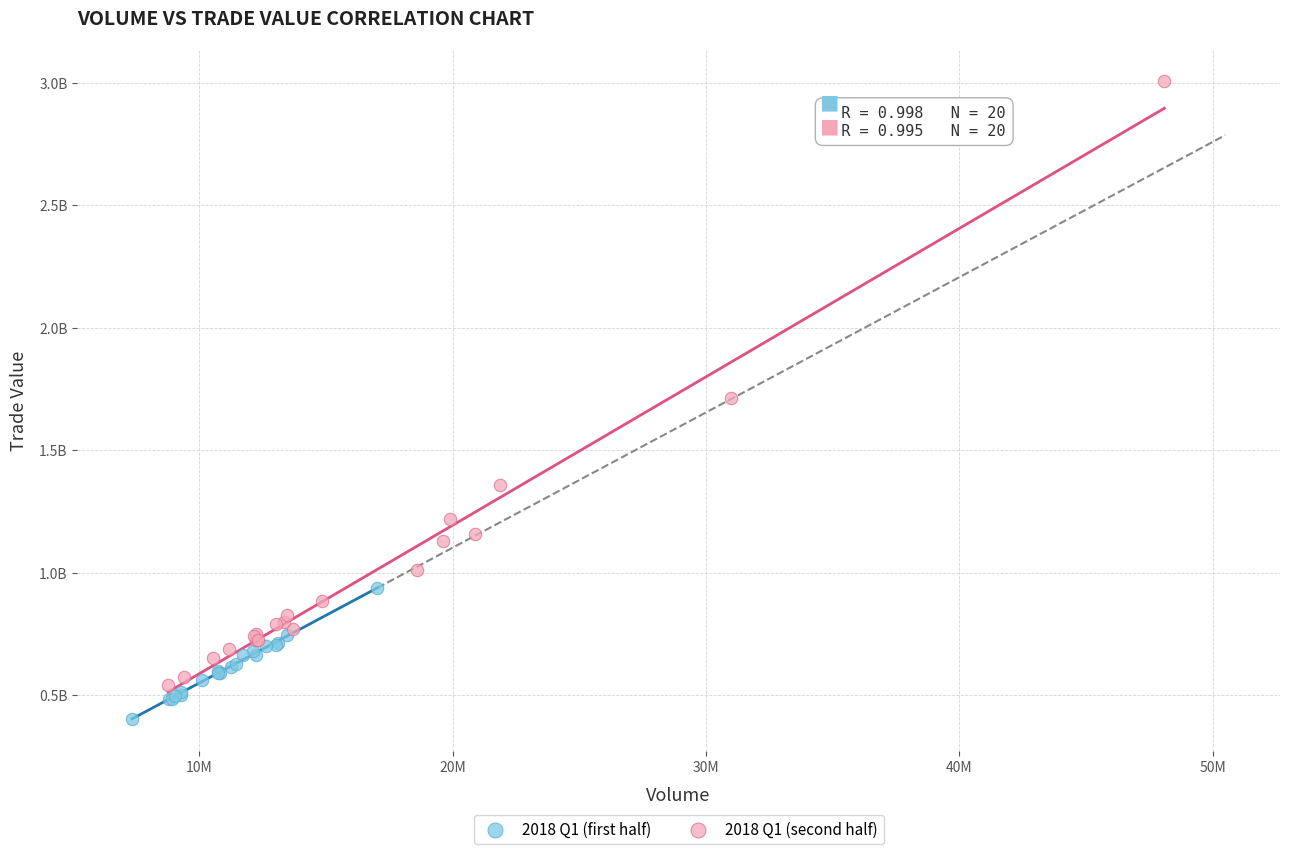

What are all the series names shown in the legend?

2018 Q1 (first half), 2018 Q1 (second half)